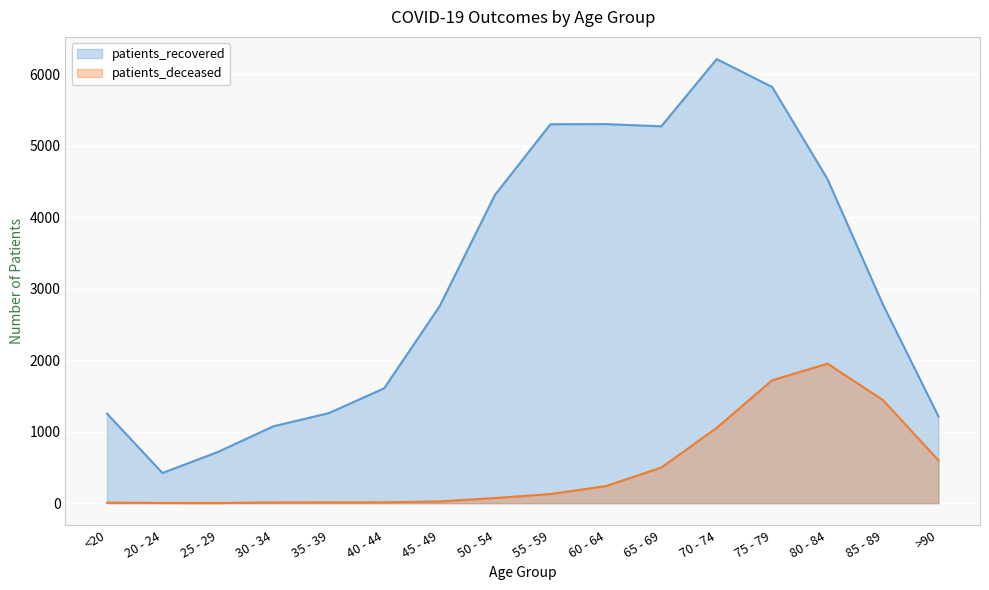

What is the difference between the patients_recovered values at 50 - 54 and 60 - 64?

989